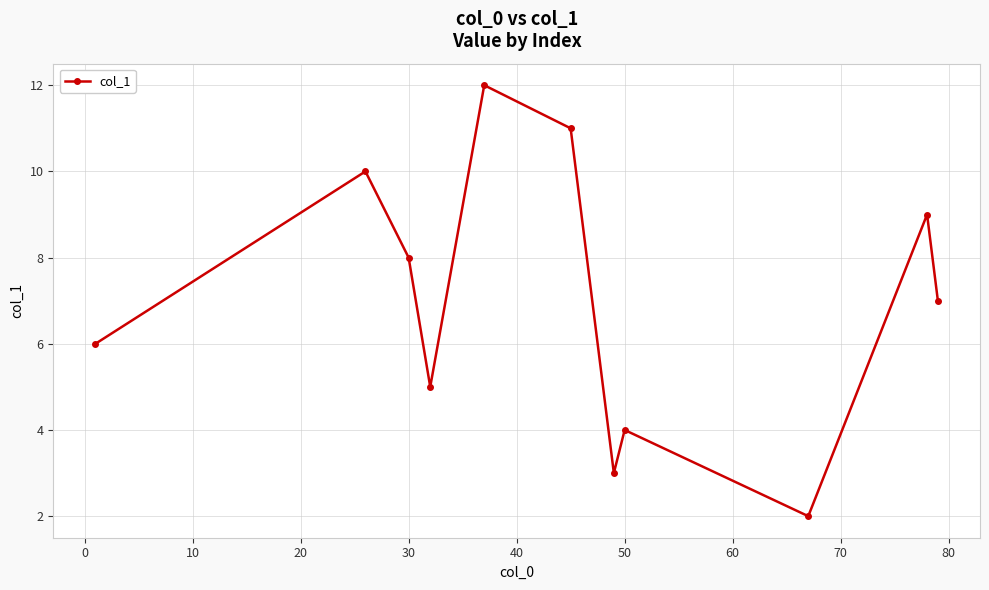

What is the maximum value shown in the chart?

12.0